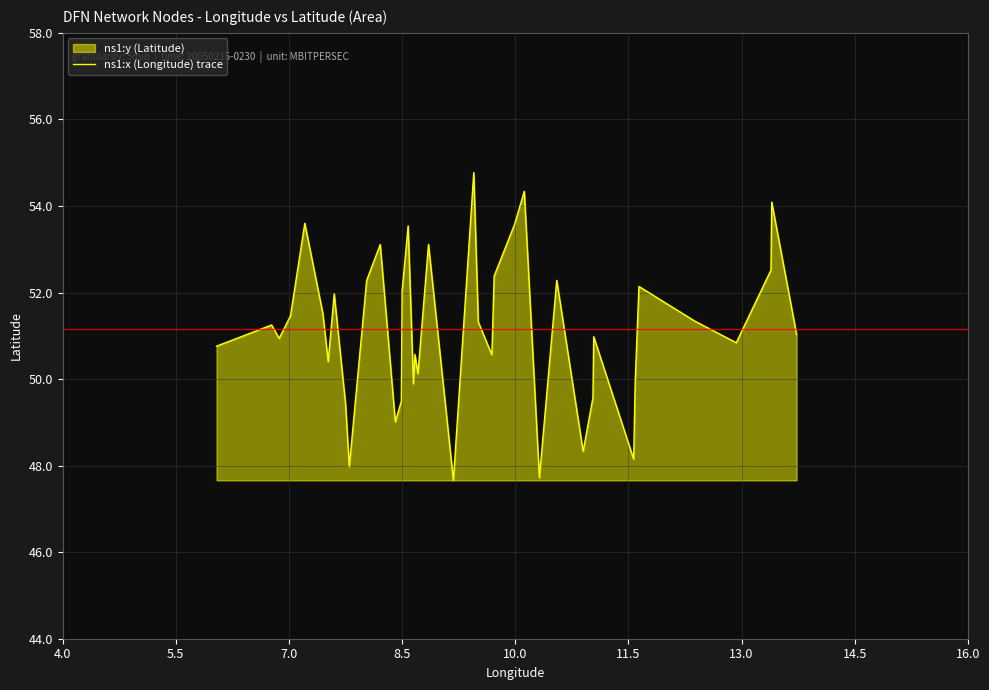

What is the maximum value shown in the chart?

54.8